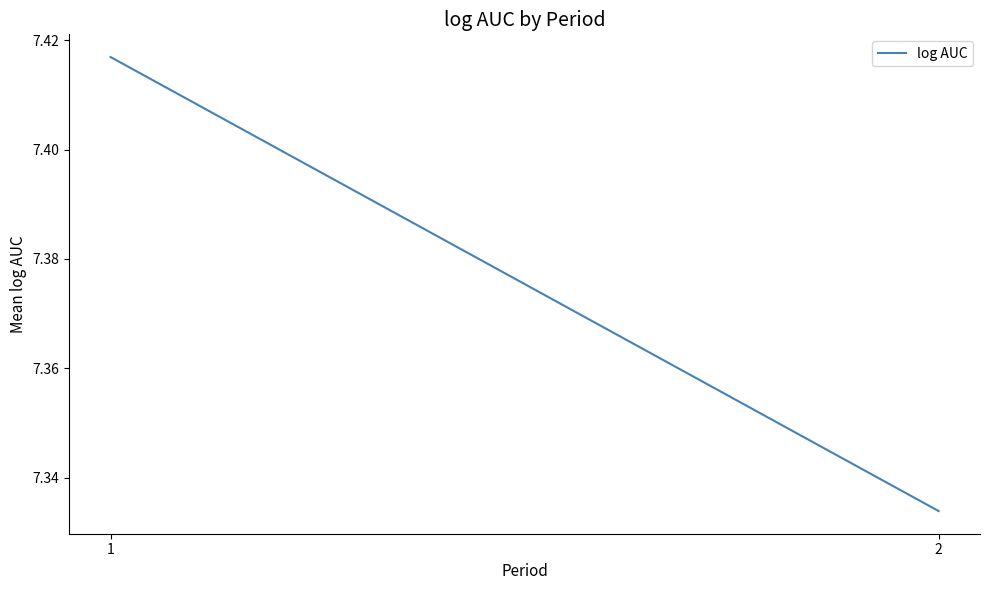

Count the number of data series in this chart.

1